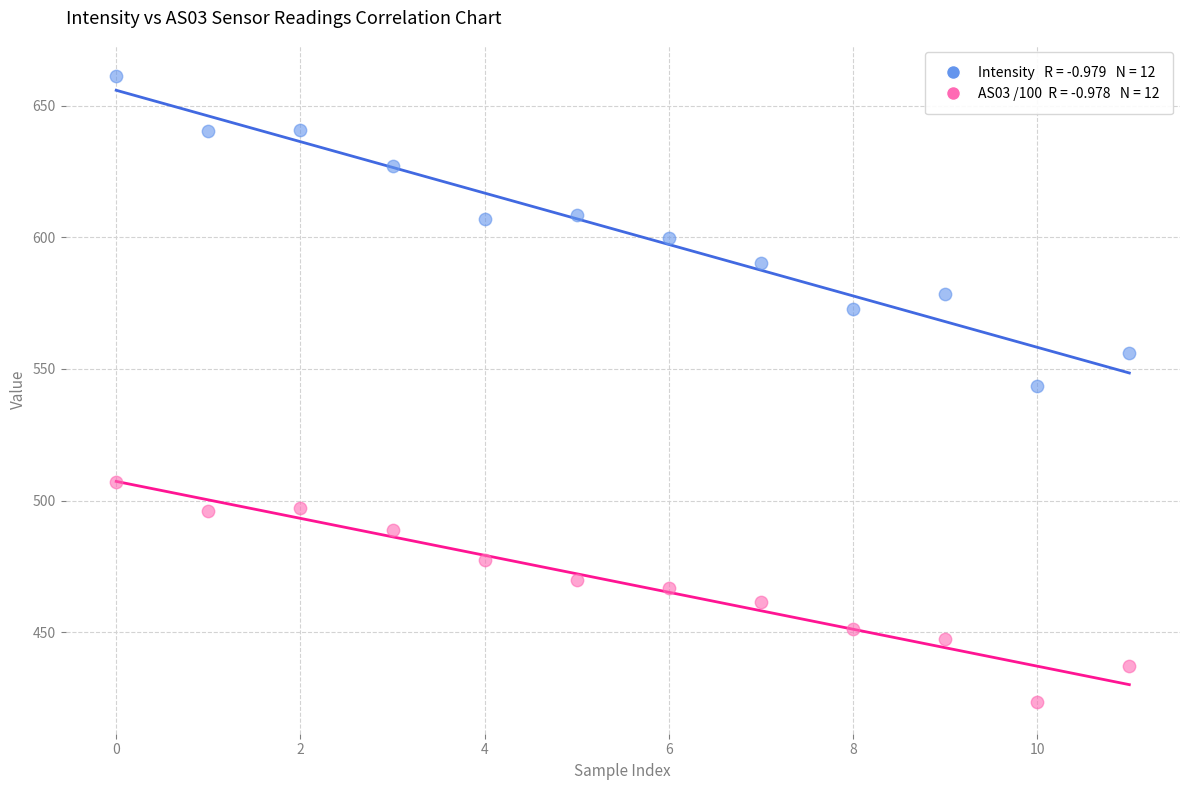

Across all data points, what is the range of Y values (max minus min)?

238.0